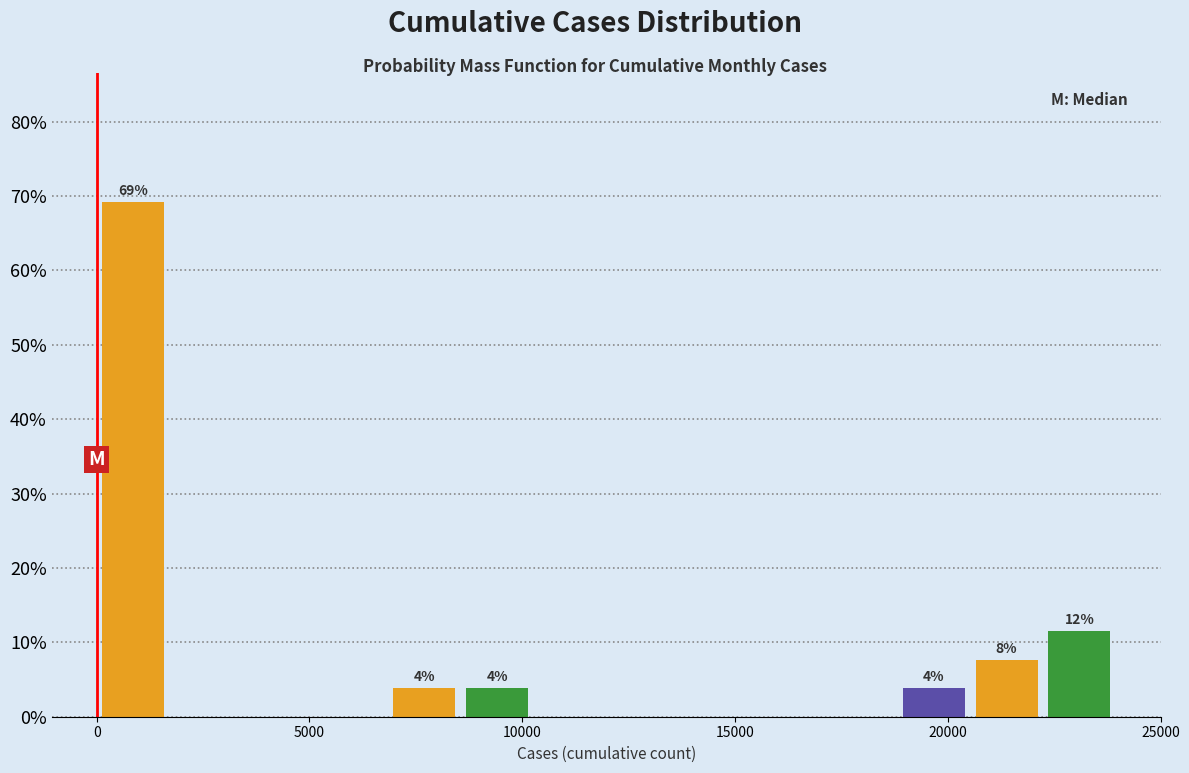

Read against the x-axis, roughly where is the centre of the tallest bar?

1000